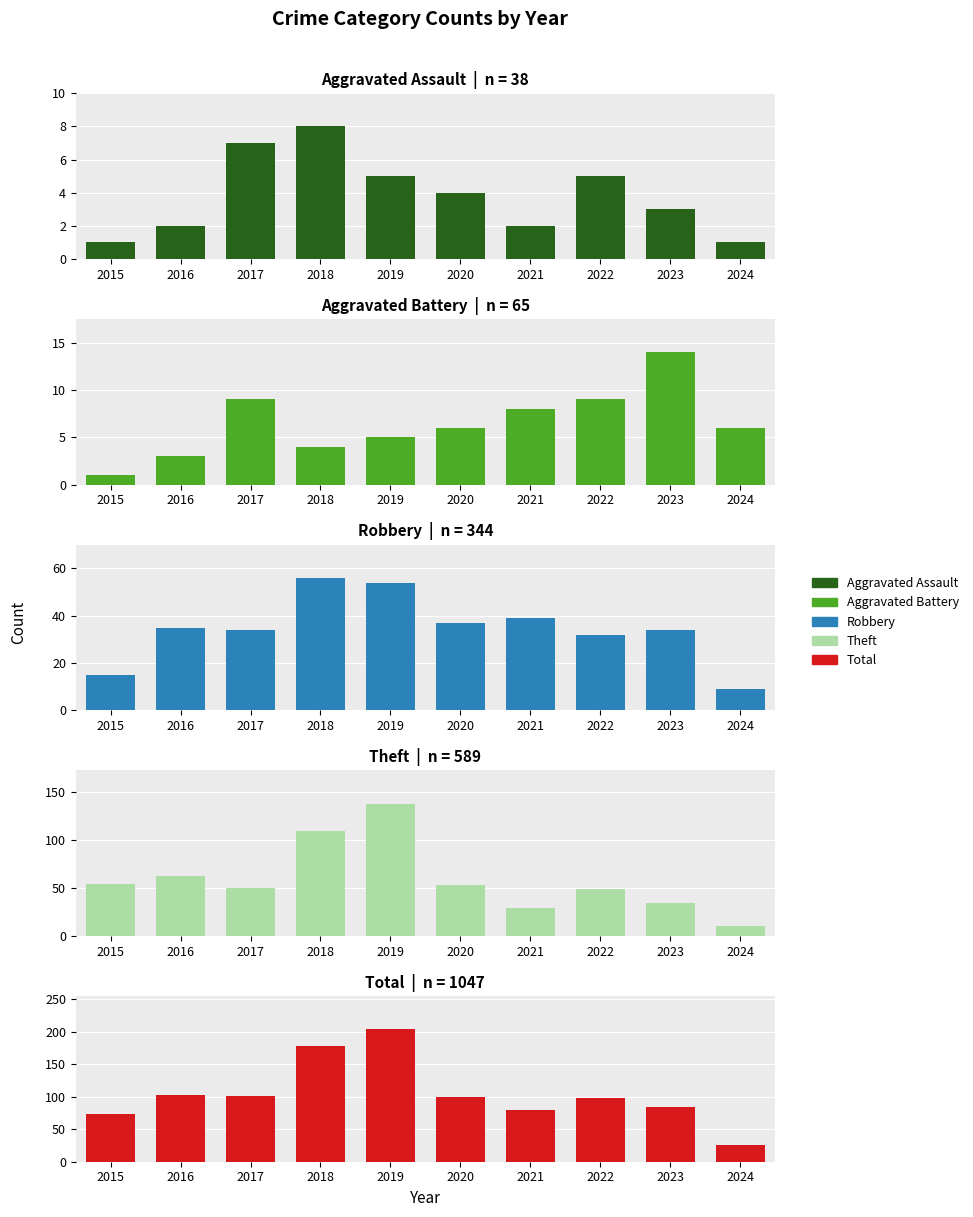

What is the average value of the Robbery series?

34